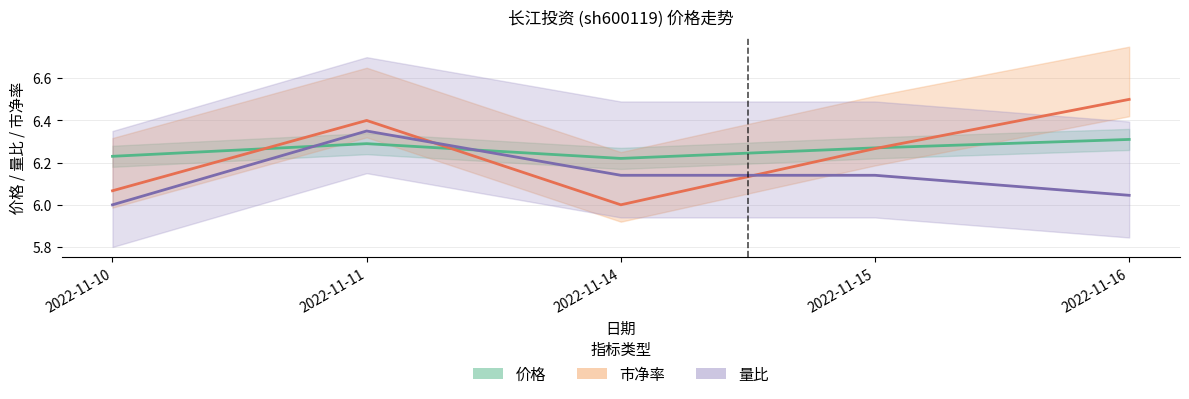

True or false: 市净率 has a value of 8.9 at 2022-11-10.

False